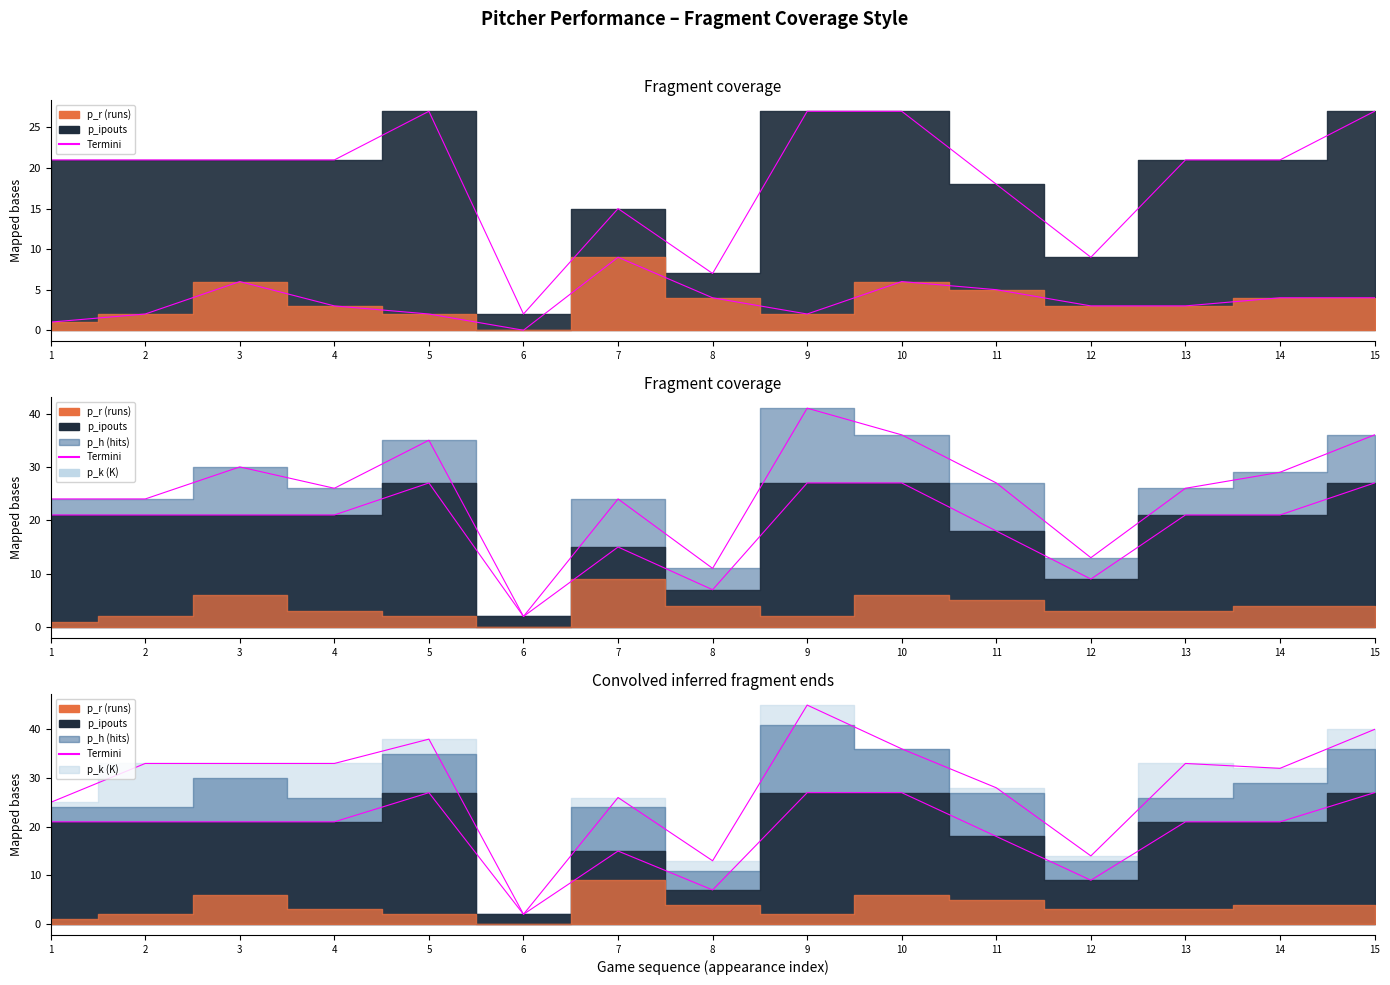

At which category is the sum across all series the highest?

10